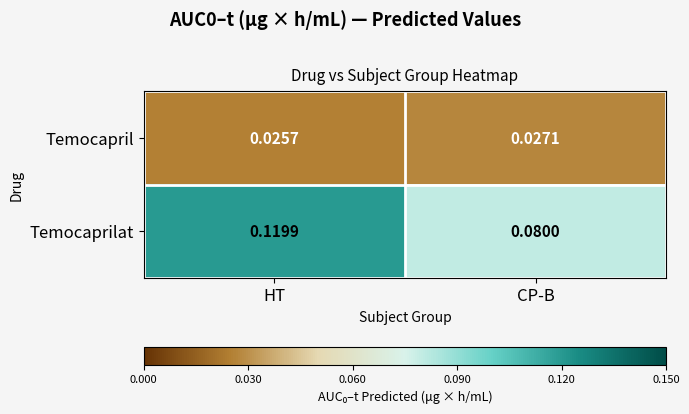

Rank the categories by Temocapril value from highest to lowest.

CP-B, HT